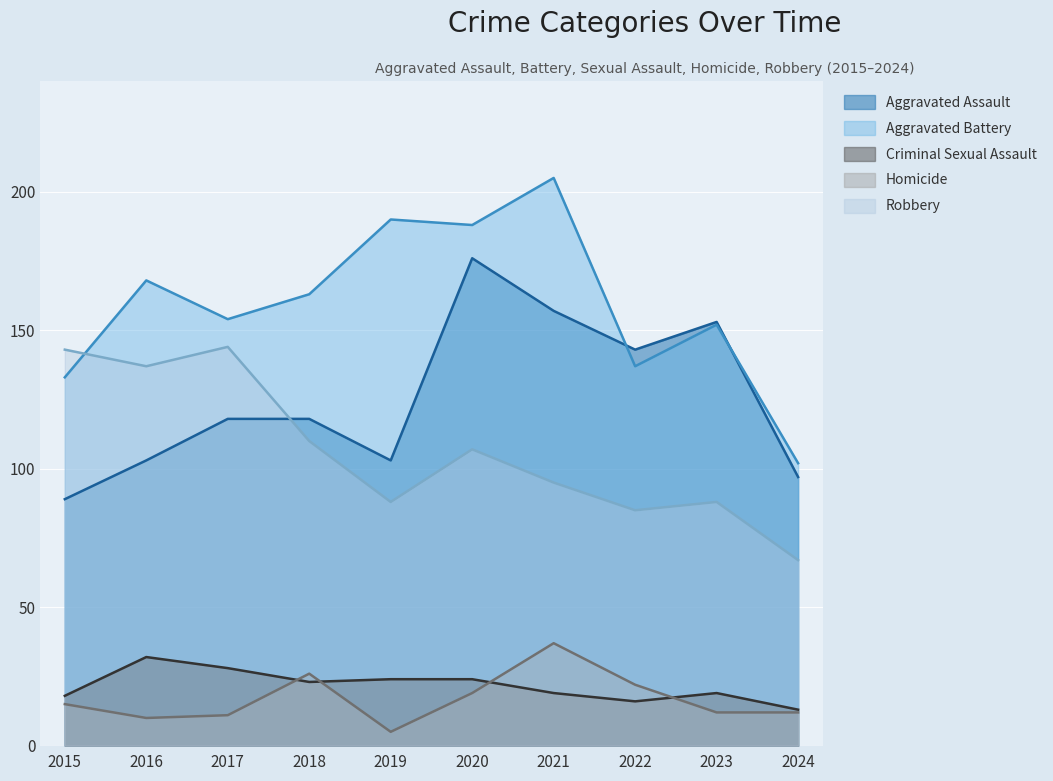

Which has a higher value, 2020 or 2019?

2020